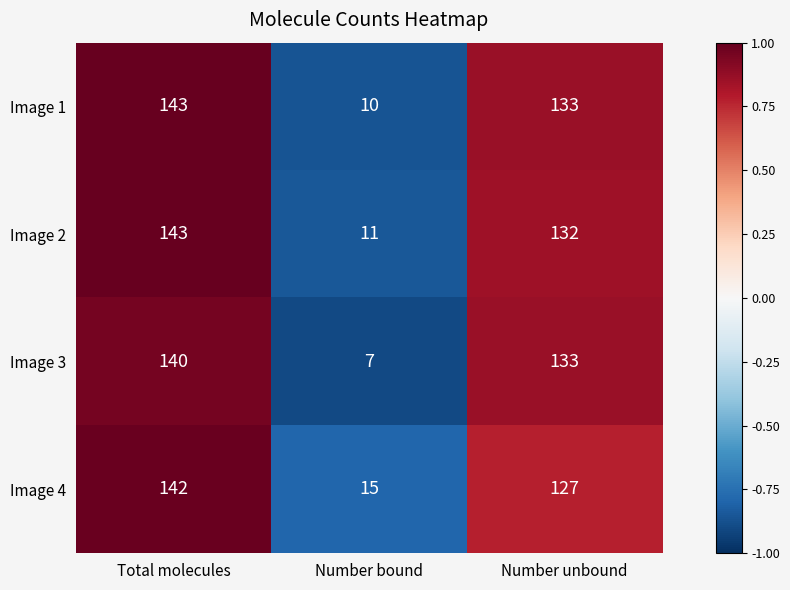

Reading left to right, extract all data points from this chart.

Image 1: Total molecules=143	Number bound=10	Number unbound=133
Image 2: Total molecules=143	Number bound=11	Number unbound=132
Image 3: Total molecules=140	Number bound=7	Number unbound=133
Image 4: Total molecules=142	Number bound=15	Number unbound=127